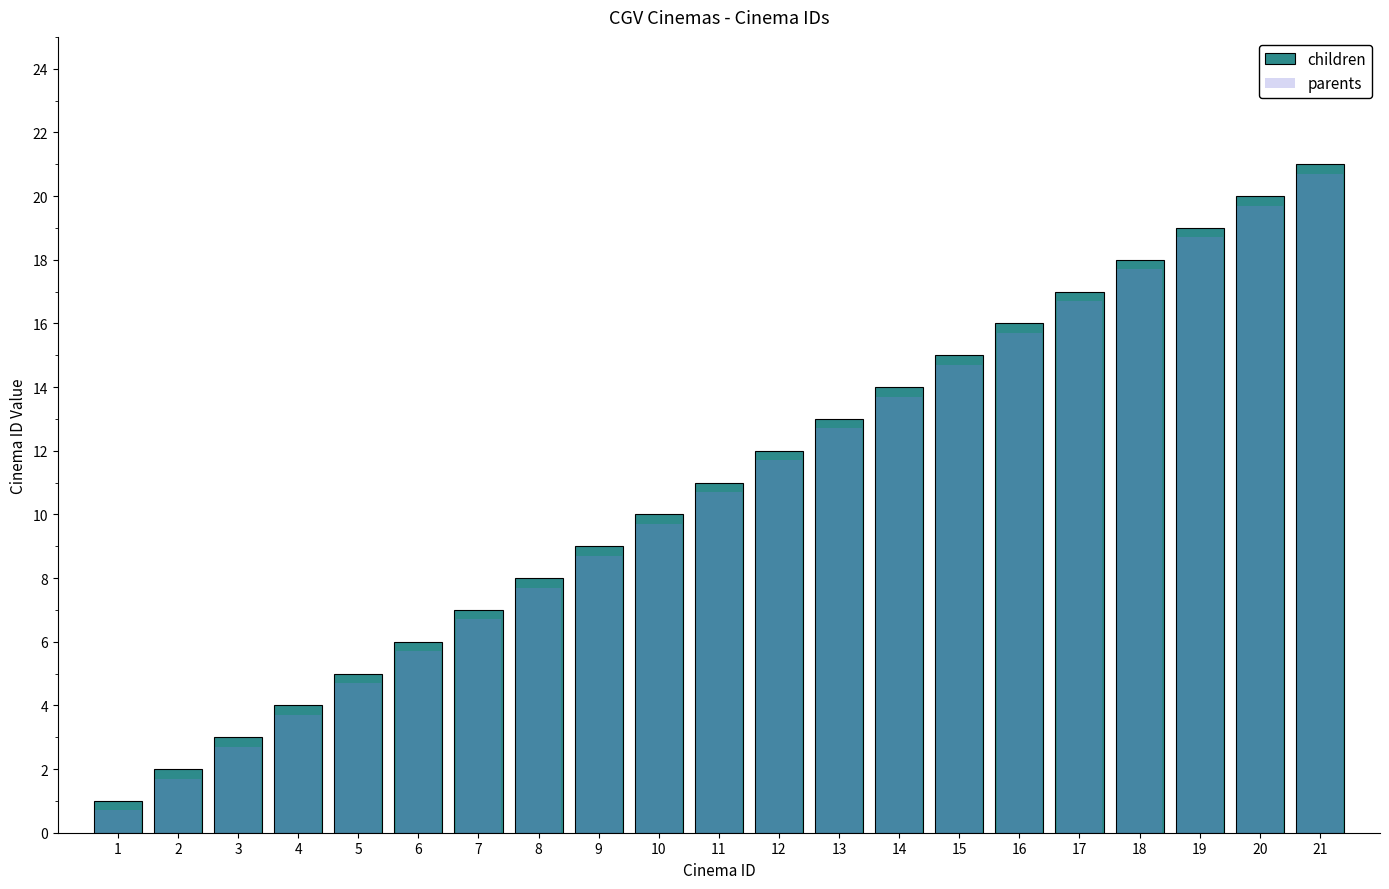

What are all the series names shown in the legend?

children, parents